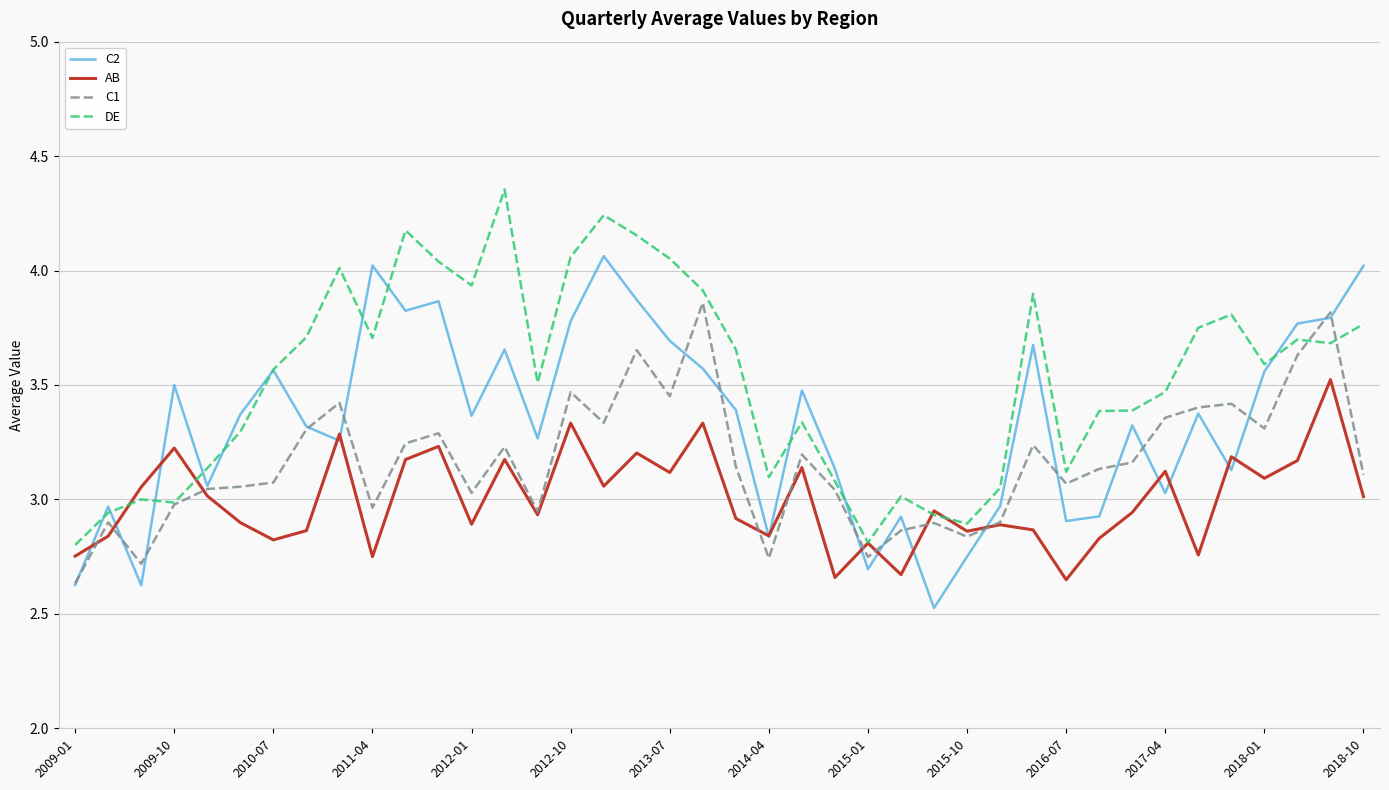

What is the minimum value shown in the chart?

2.5